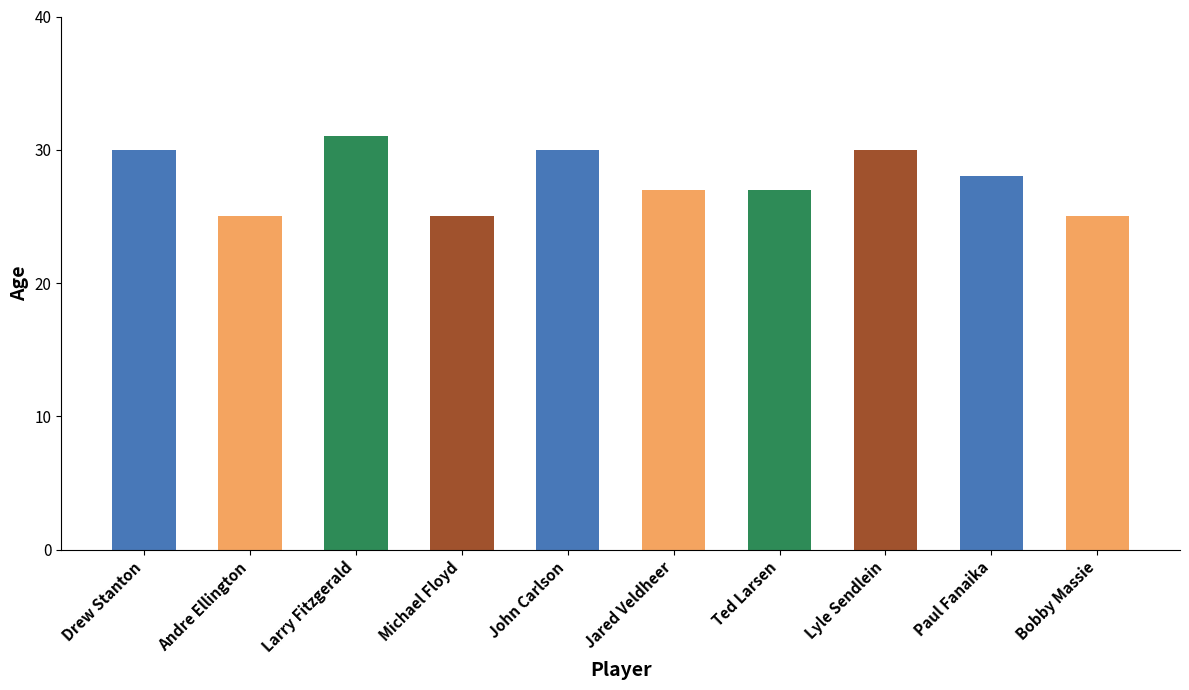

What is the label of the 2nd bar from the right?

Paul Fanaika